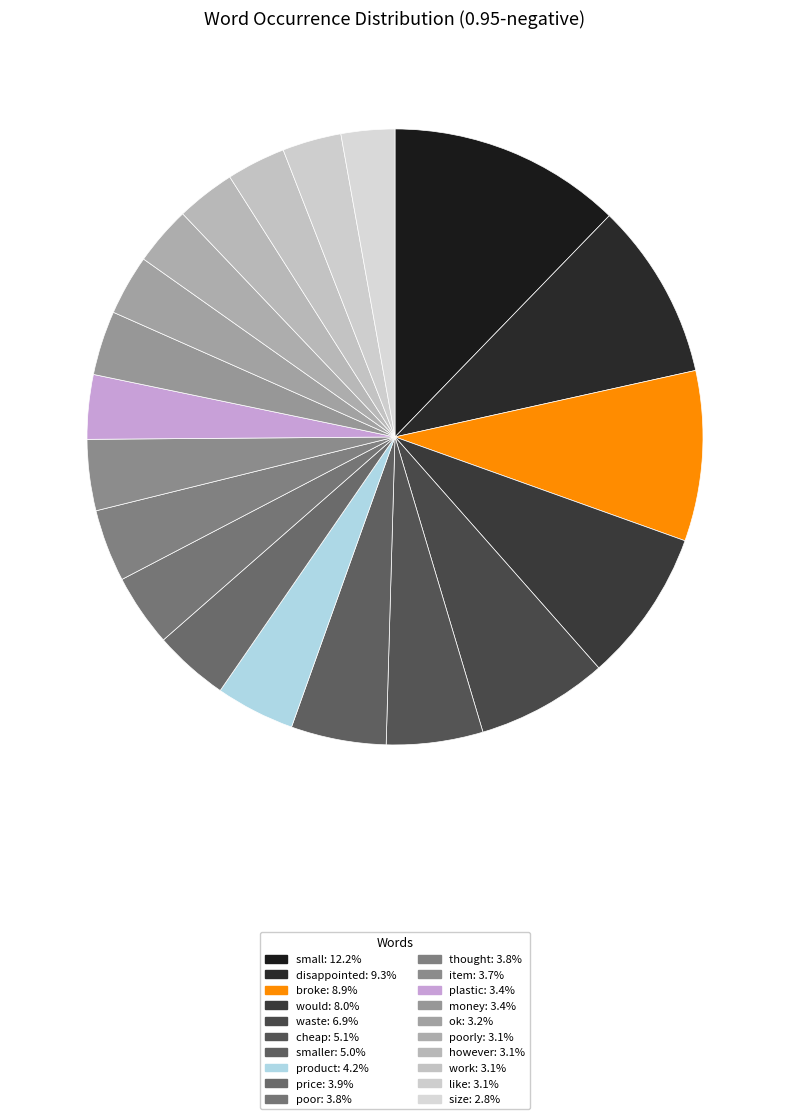

How many segments does this pie chart have?

20